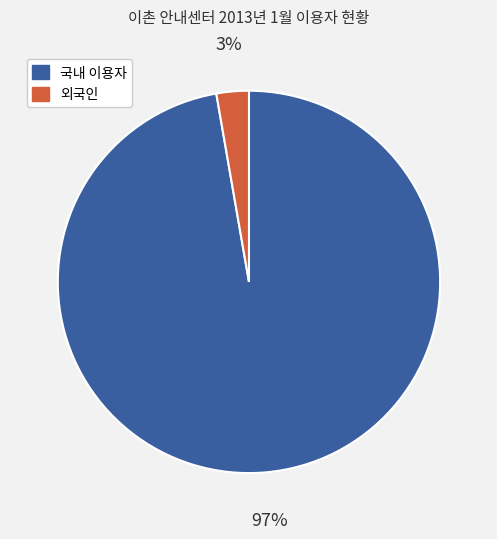

To the nearest percent, what is the average slice percentage?

50%